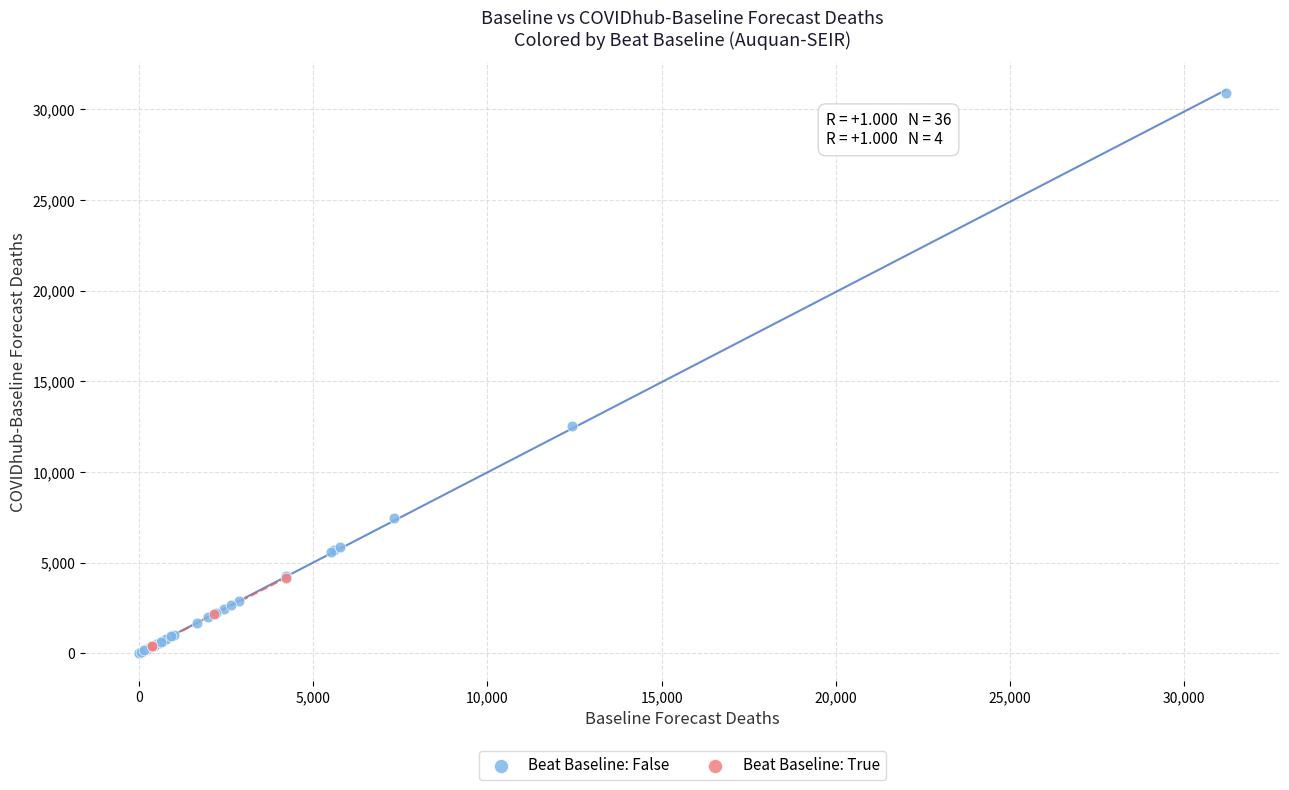

Which series contains the lowest Y value?

Beat Baseline: False